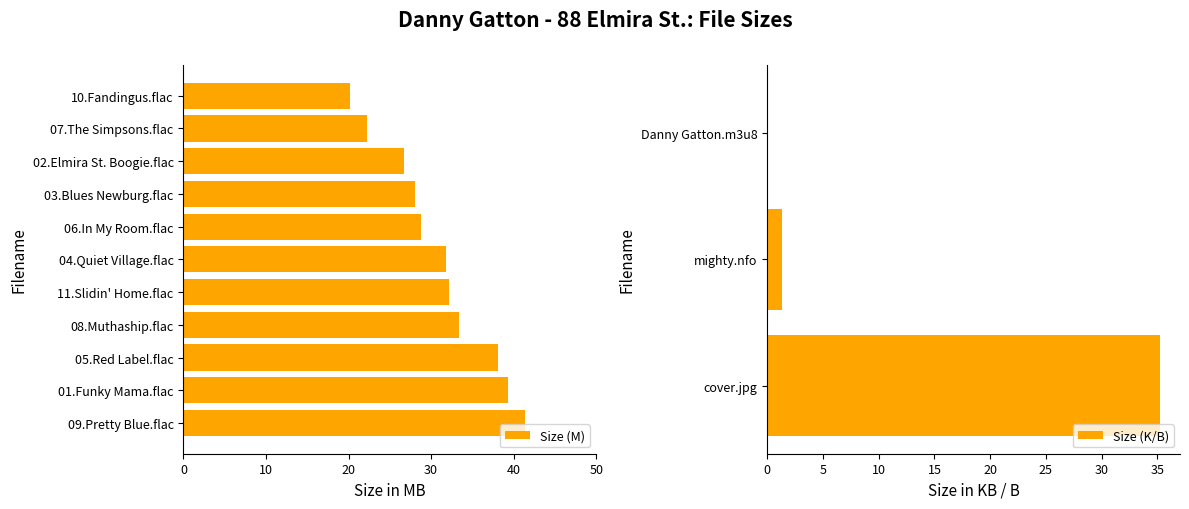

What is the change in value from 04.Quiet Village.flac to 03.Blues Newburg.flac?

-3.7